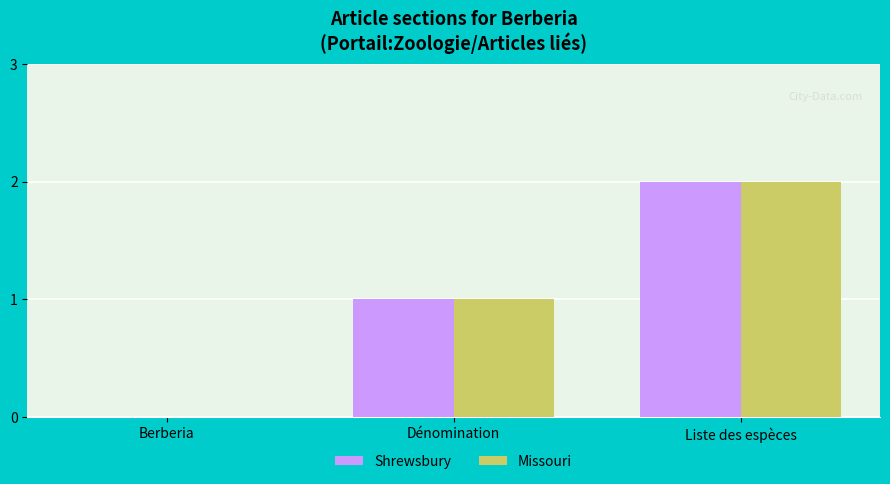

What are all the series names shown in the legend?

Shrewsbury, Missouri